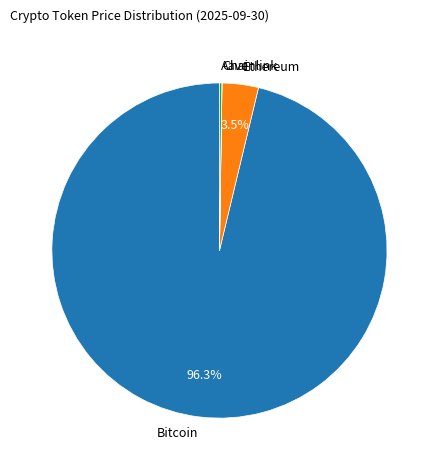

Which slice is the largest?

Bitcoin